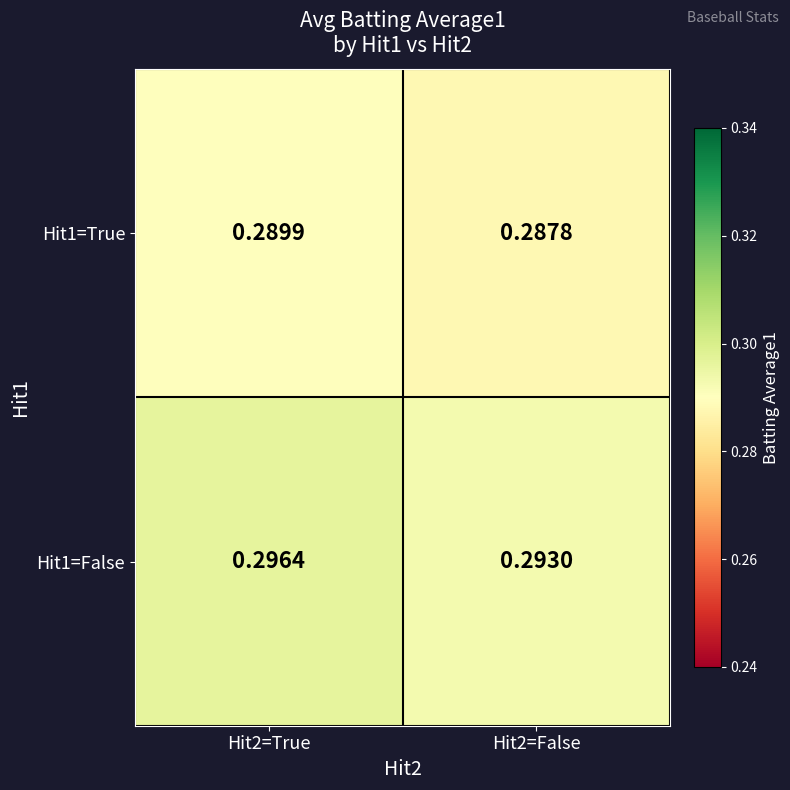

What is the total value across all series at Hit2=False?

0.6